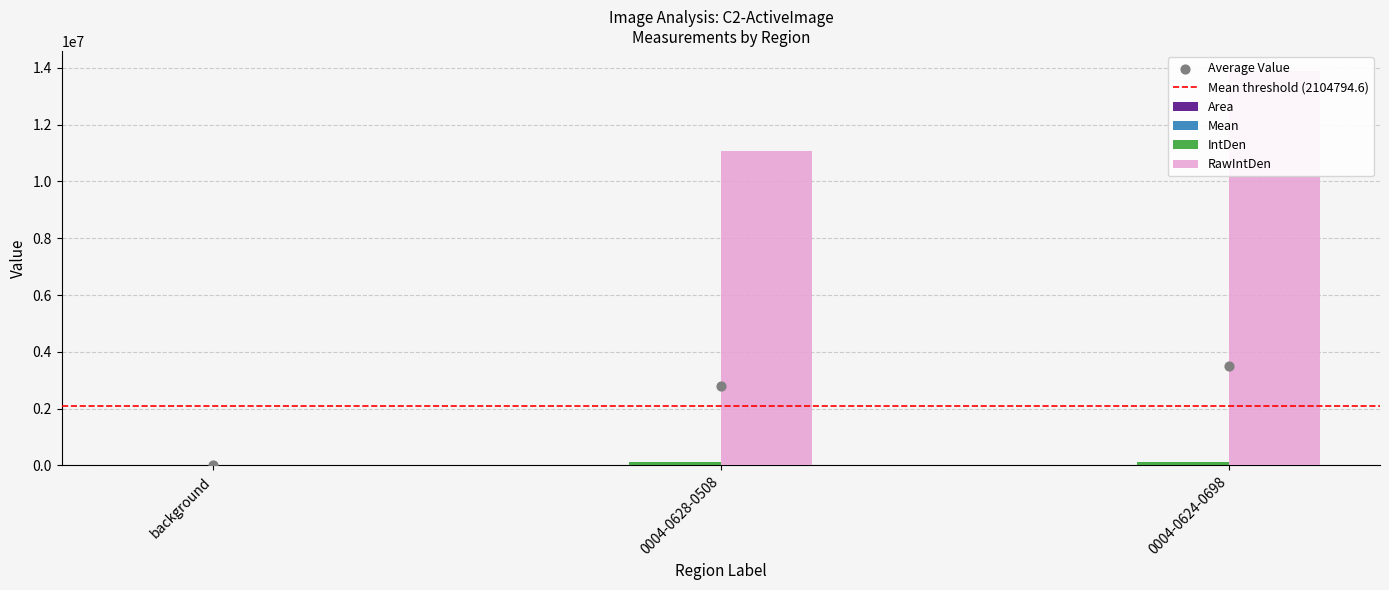

Which series contains the highest Y value?

RawIntDen